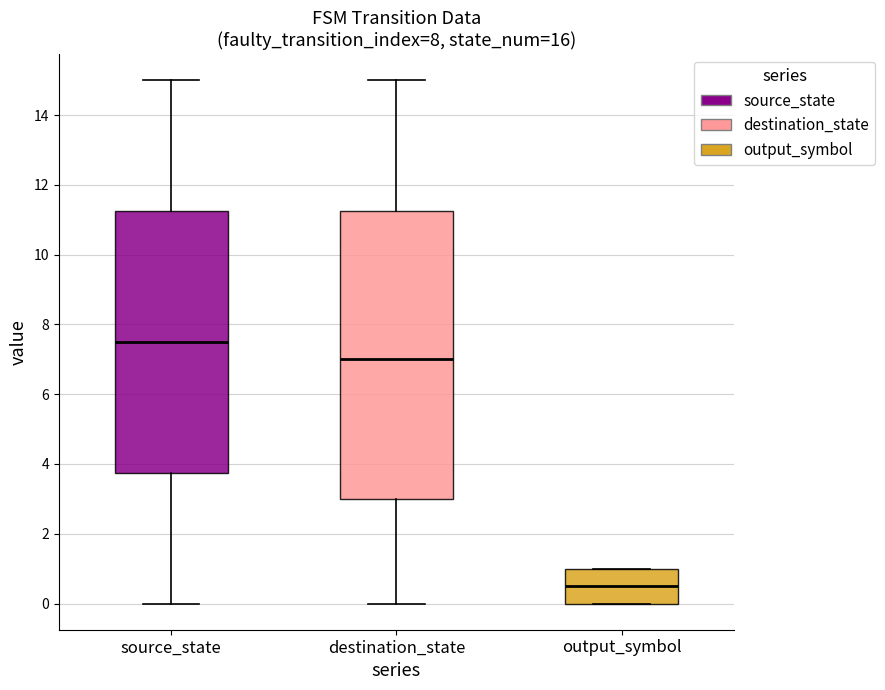

Where is the lower edge of the box for source_state on the y-axis? The values are not printed on the chart, so give them approximately, as read against the axis.

3.8